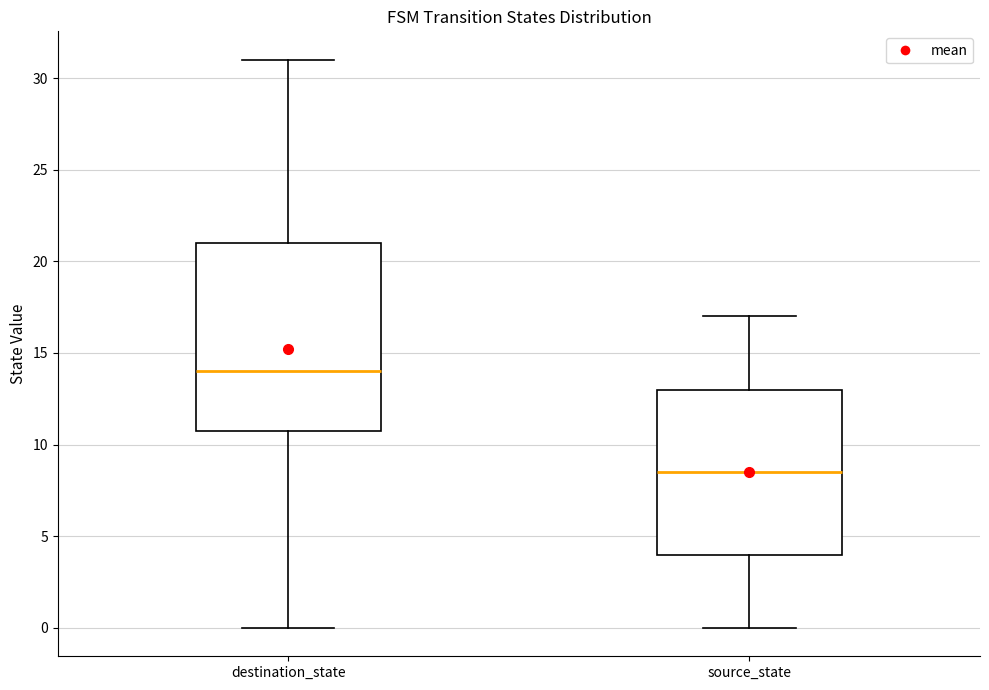

Reading left to right, read every box against the y-axis: the position of its median line, the range the box covers, and the ends of its whiskers. The values are not printed on the chart, so give them approximately, as read against the axis.

destination_state: median 14.0, box 11.0 to 21.0, whiskers 0.0 to 31.0
source_state: median 8.5, box 4.0 to 13.0, whiskers 0.0 to 17.0